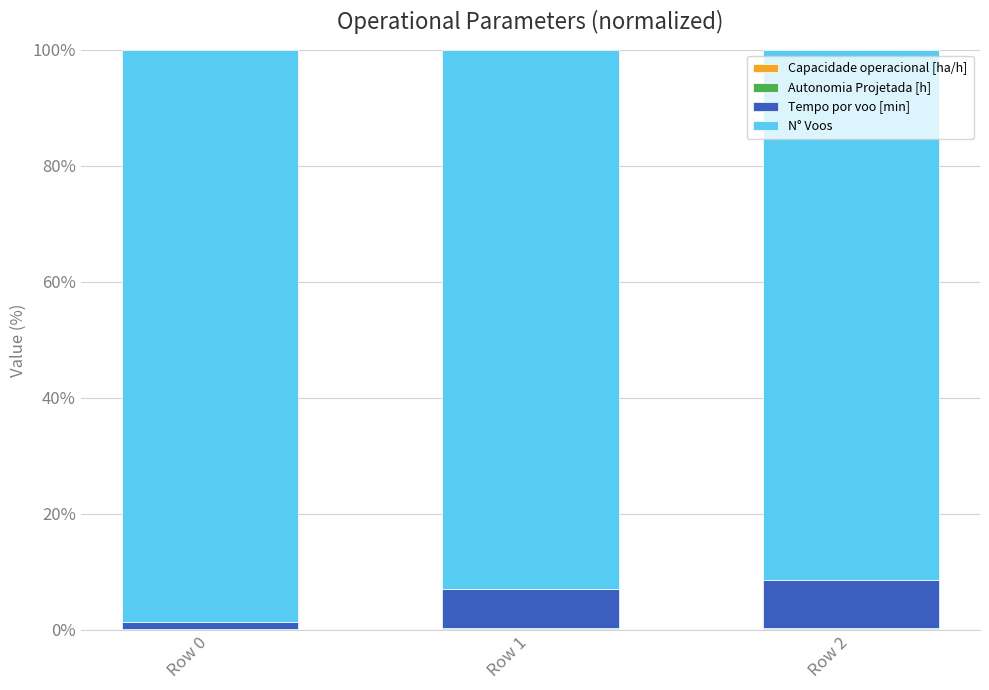

What is the difference between the maximum and minimum values in the Tempo por voo [min] series?

6.9